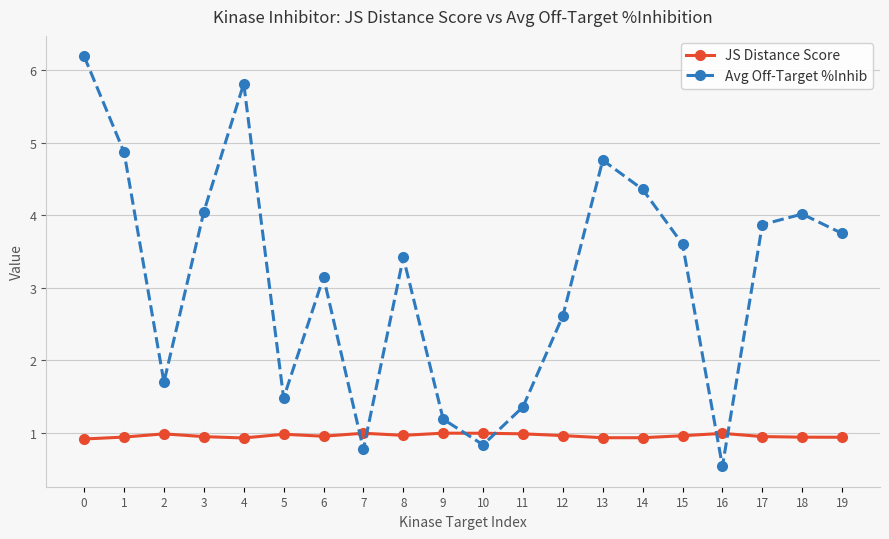

In Avg Off-Target %Inhib, how many points are lower than both neighbors (excluding endpoints)?

5